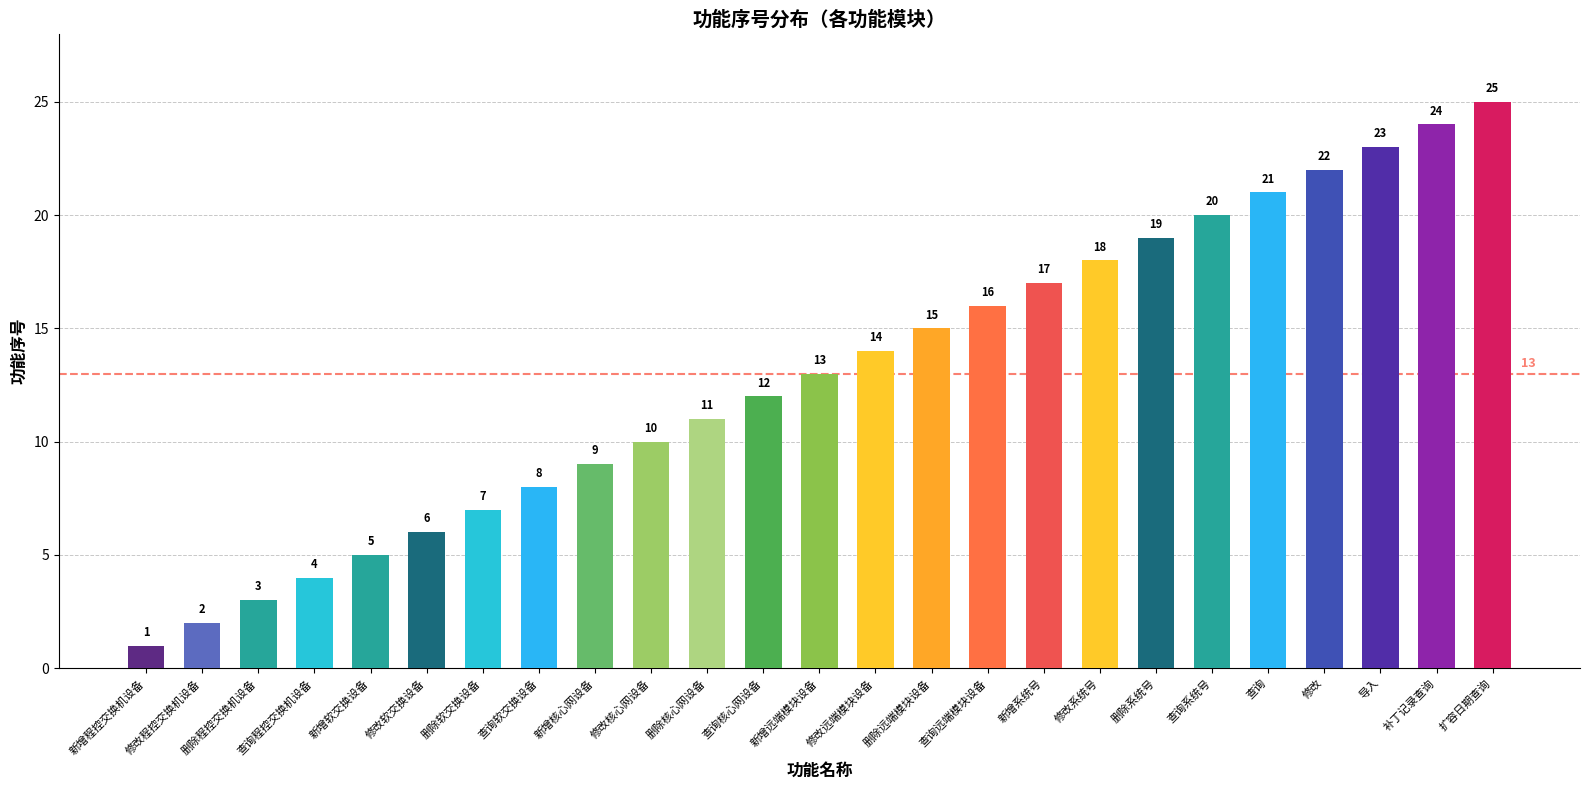

Reading left to right, list all the values displayed in this chart.

新增程控交换机设备=1	修改程控交换机设备=2	删除程控交换机设备=3	查询程控交换机设备=4	新增软交换设备=5	修改软交换设备=6	删除软交换设备=7	查询软交换设备=8	新增核心网设备=9	修改核心网设备=10	删除核心网设备=11	查询核心网设备=12	新增远端模块设备=13	修改远端模块设备=14	删除远端模块设备=15	查询远端模块设备=16	新增系统号=17	修改系统号=18	删除系统号=19	查询系统号=20	查询=21	修改=22	导入=23	补丁记录查询=24	扩容日期查询=25